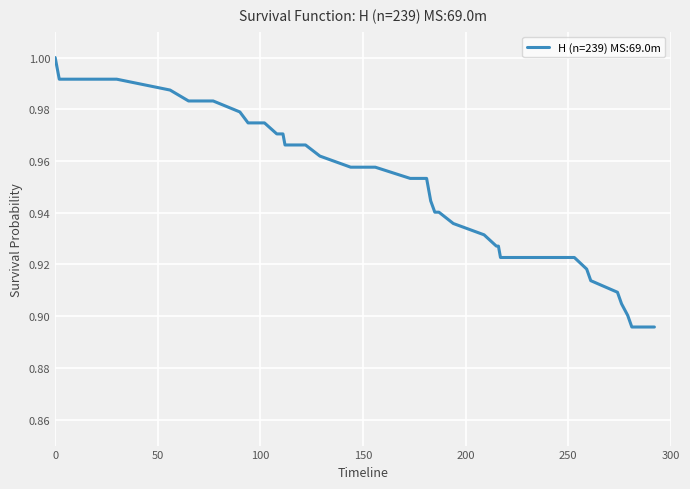

What is the difference between the second highest and minimum values?

0.1